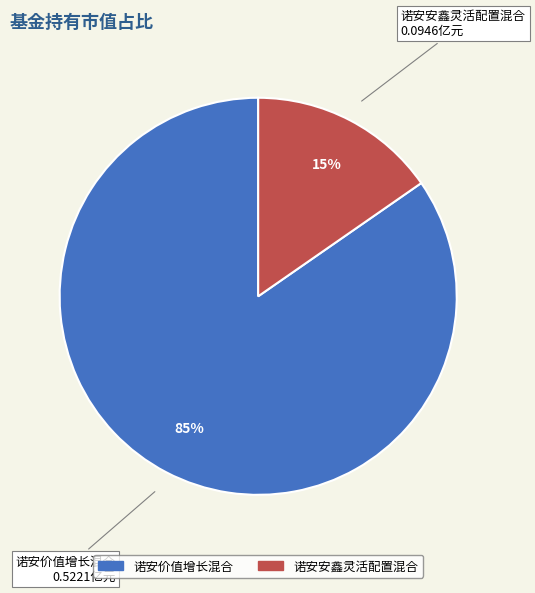

To the nearest percent, what is the combined percentage of 诺安安鑫灵活配置混合 and 诺安价值增长混合?

100%